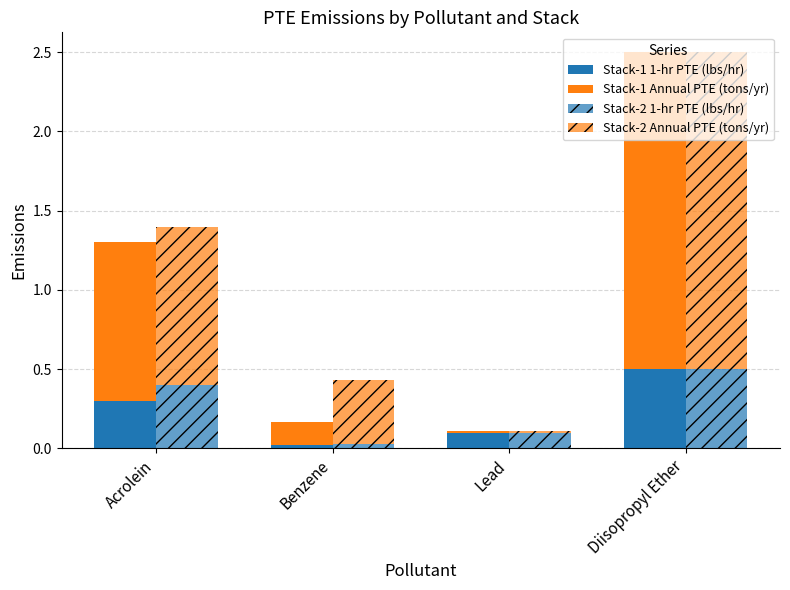

The Stack-2 Annual PTE (tons/yr) series shows 0.6 at Acrolein. True or false?

False